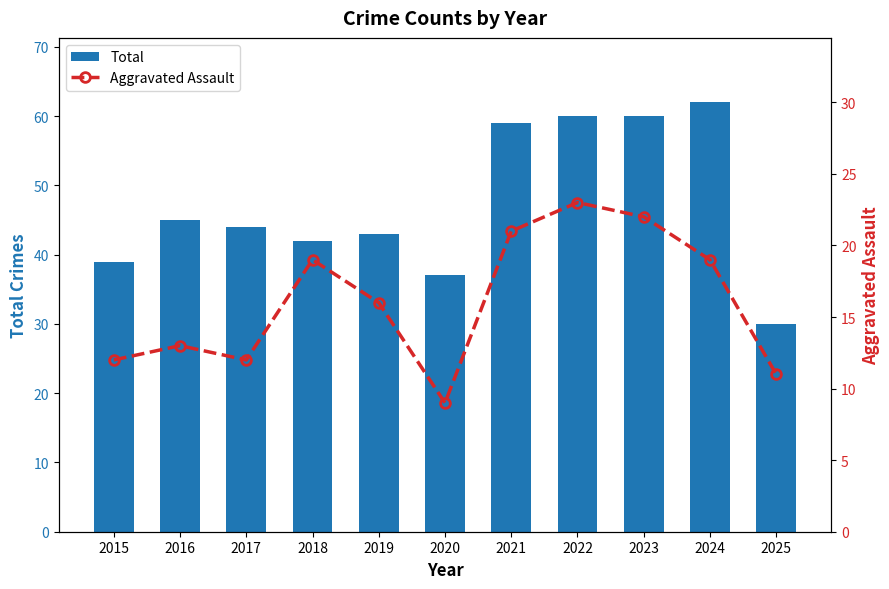

Reading left to right, list all the values displayed in this chart.

Total: 2015=39	2016=45	2017=44	2018=42	2019=43	2020=37	2021=59	2022=60	2023=60	2024=62	2025=30
Aggravated Assault: 2015=12	2016=13	2017=12	2018=19	2019=16	2020=9	2021=21	2022=23	2023=22	2024=19	2025=11